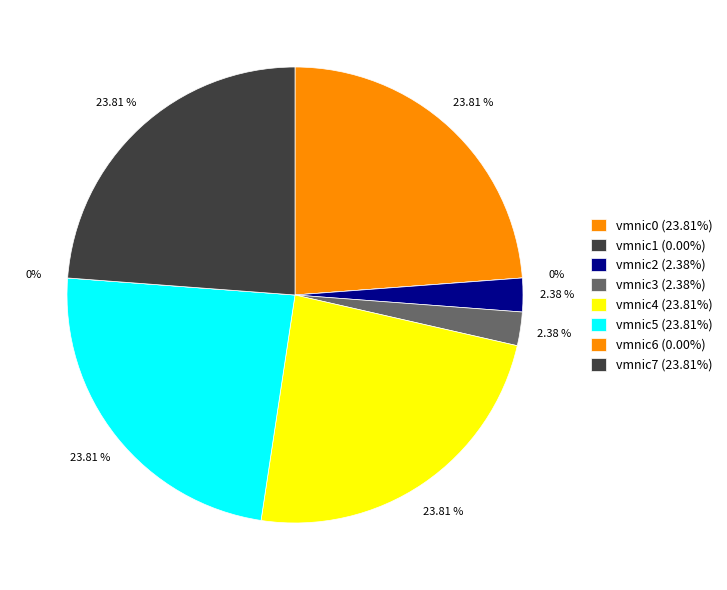

To the nearest percent, what is the average slice percentage?

12%